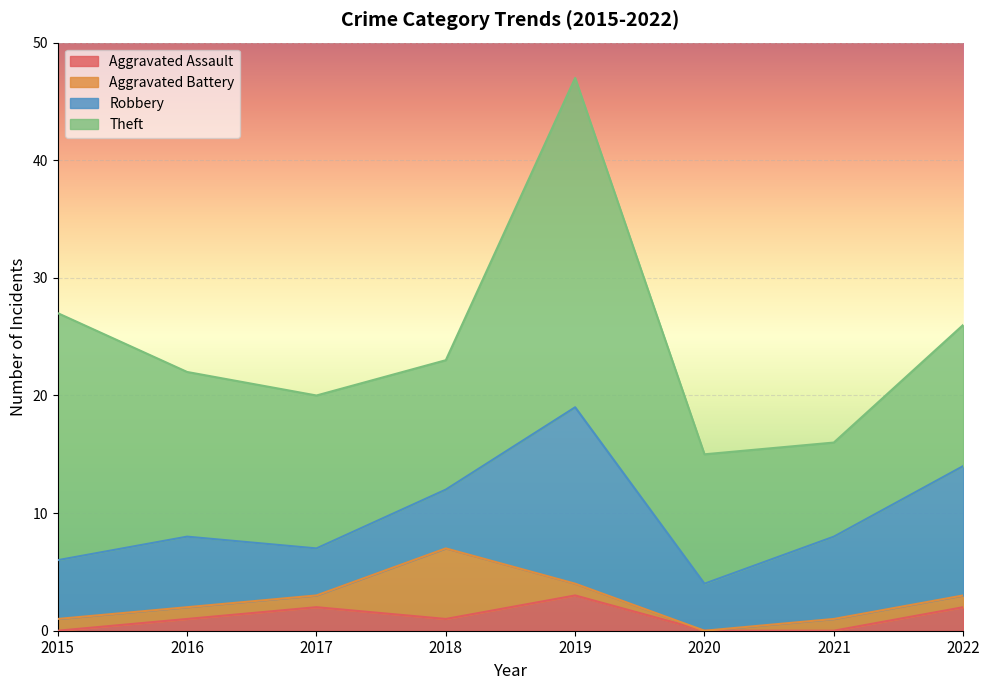

In Aggravated Assault, how many points are lower than both neighbors (excluding endpoints)?

1